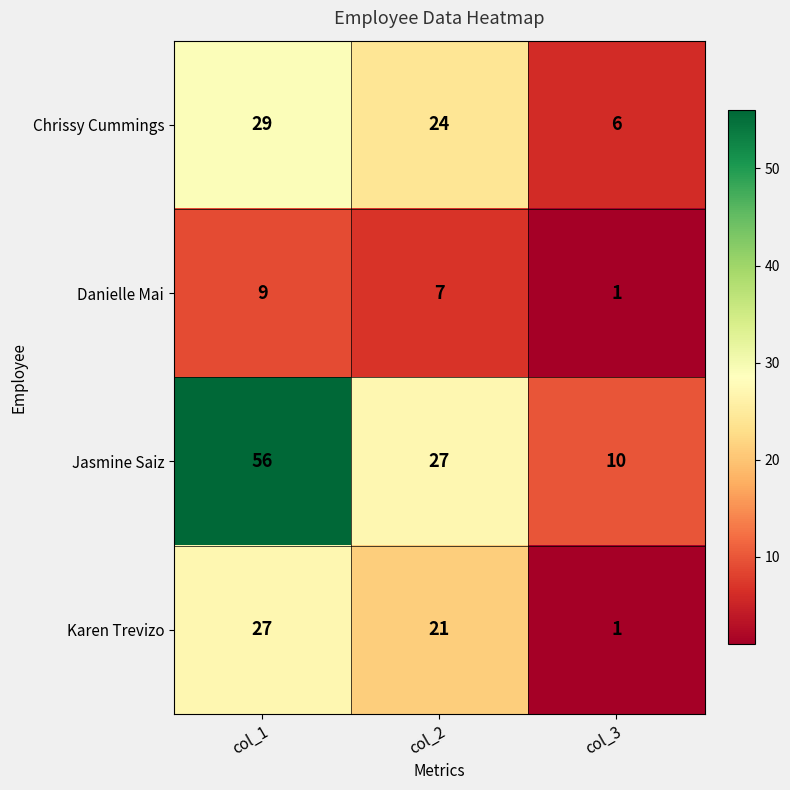

At how many categories does at least one series exceed 20?

2